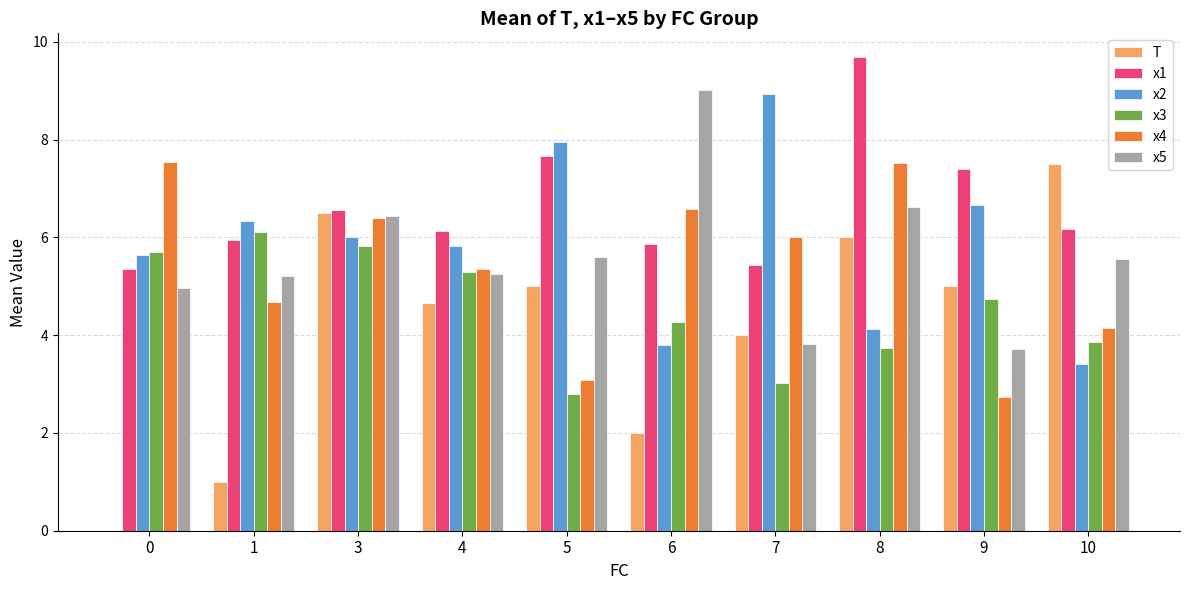

Which category has the highest value in the T series?

10